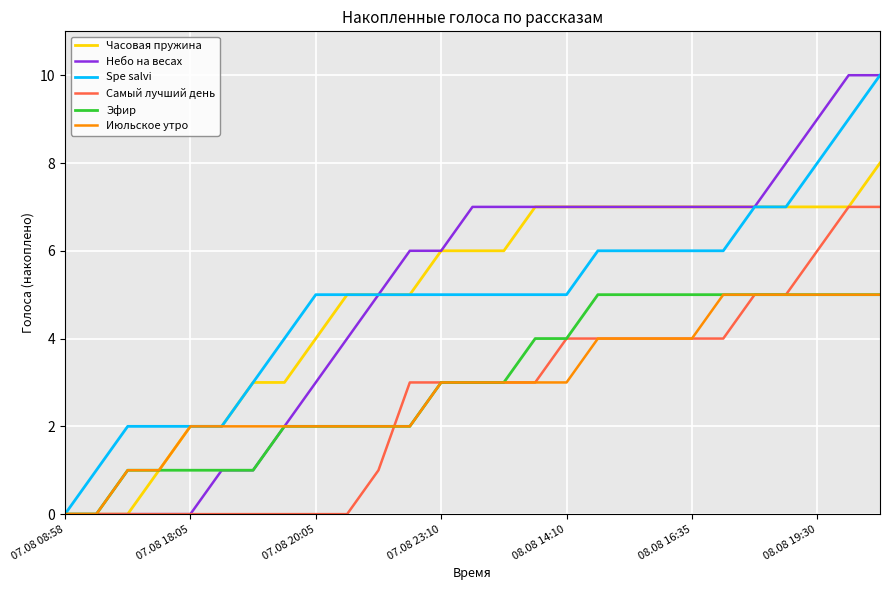

What are all the series names shown in the legend?

Часовая пружина, Небо на весах, Spe salvi, Самый лучший день, Эфир, Июльское утро